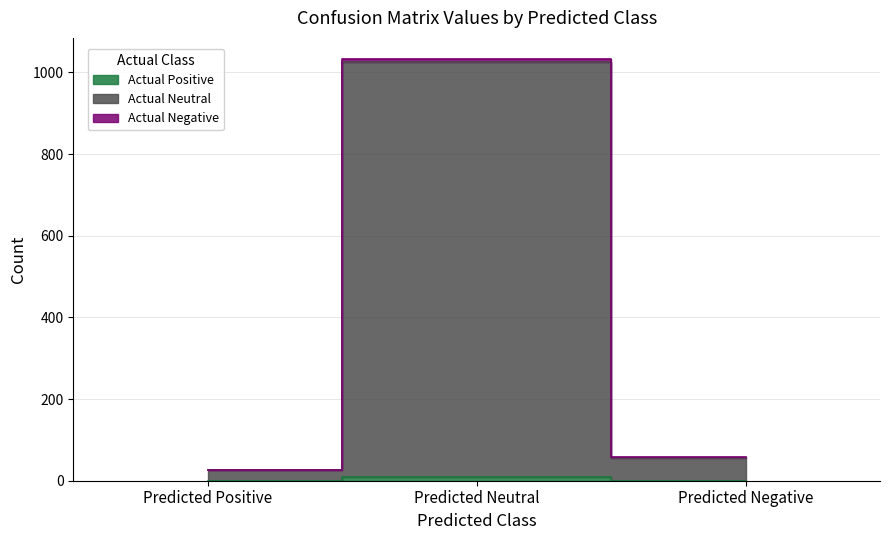

At which category is the sum across all series the highest?

Predicted Neutral